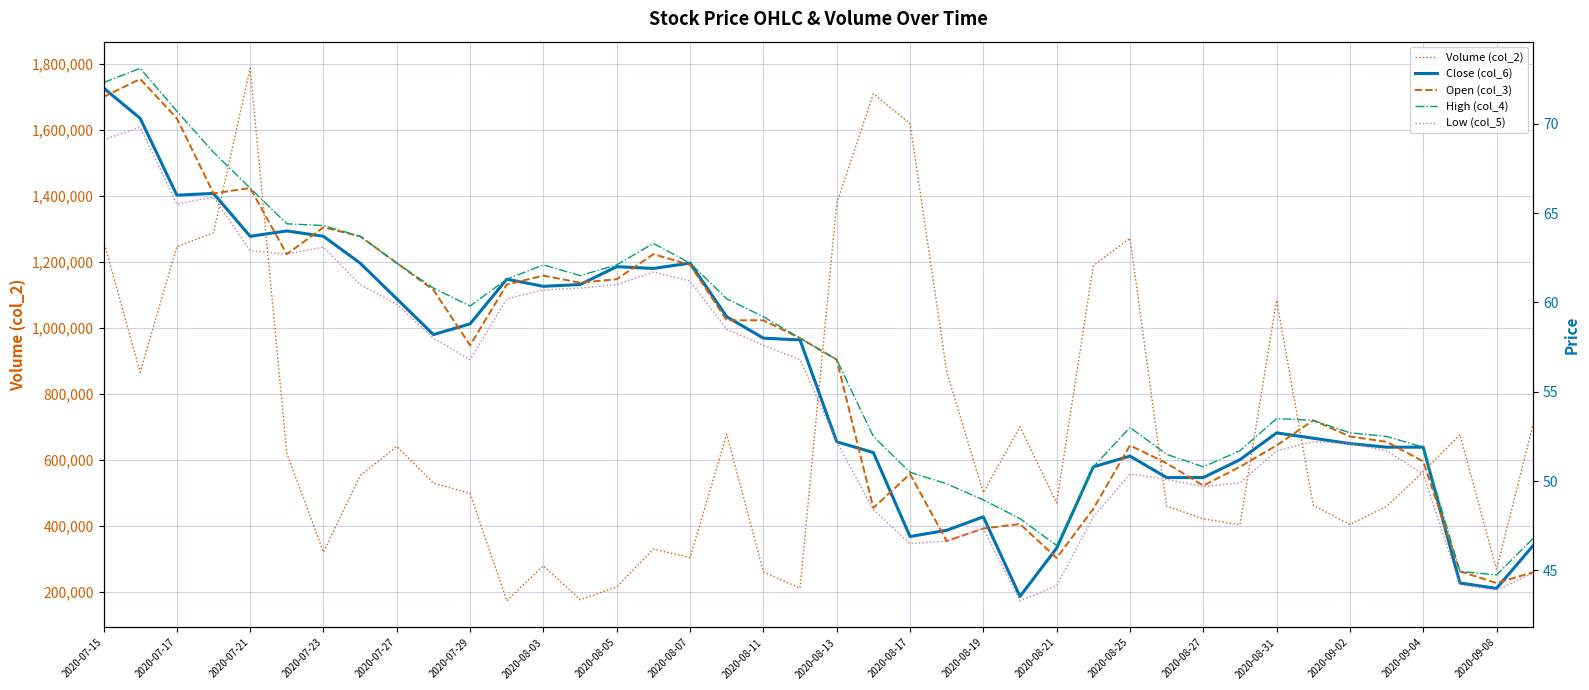

True or false: High (col_4) has more than 0 interior local peaks.

True